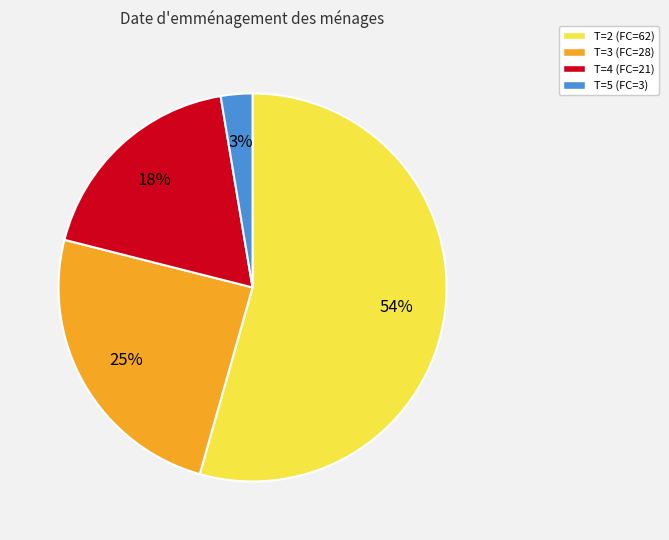

Combined, do T=4 (FC=21) and T=2 (FC=62) account for over 50%?

Yes